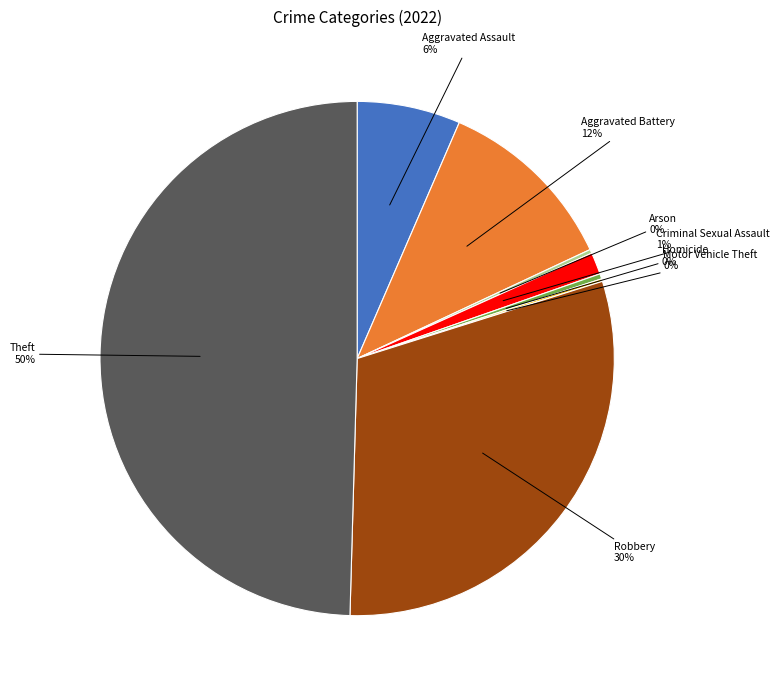

To the nearest percent, what is the average slice percentage?

12%